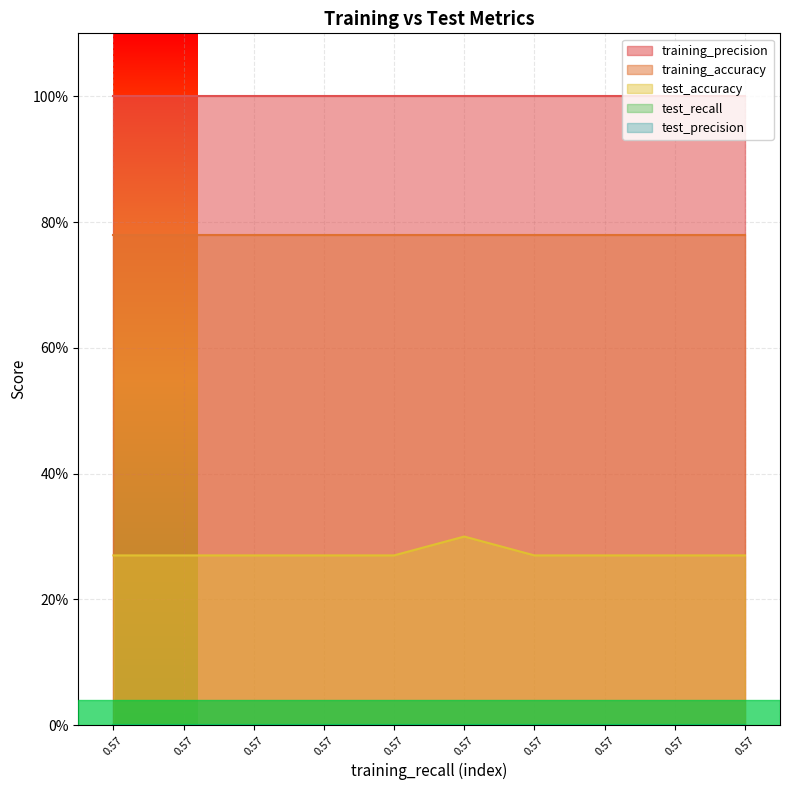

List the series in order of their peak value, lowest first.

test_recall, test_precision, test_accuracy, training_accuracy, training_precision